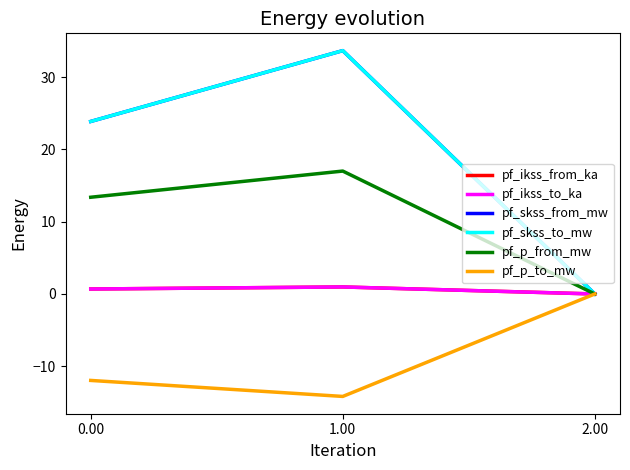

Read the pf_skss_from_mw value at 0.00.

23.9